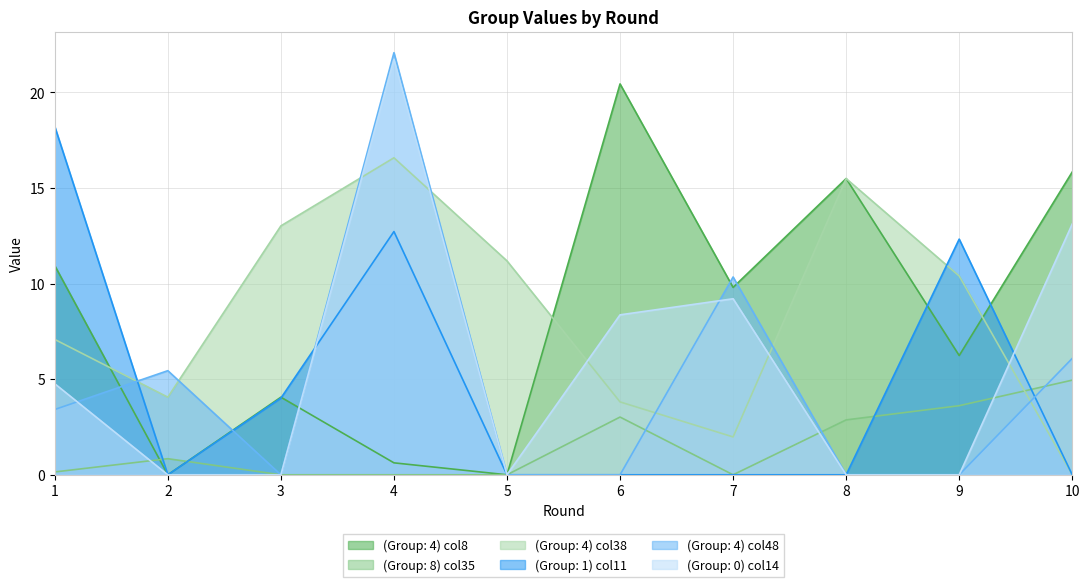

Which series has the largest total across all categories?

(Group: 4) col38